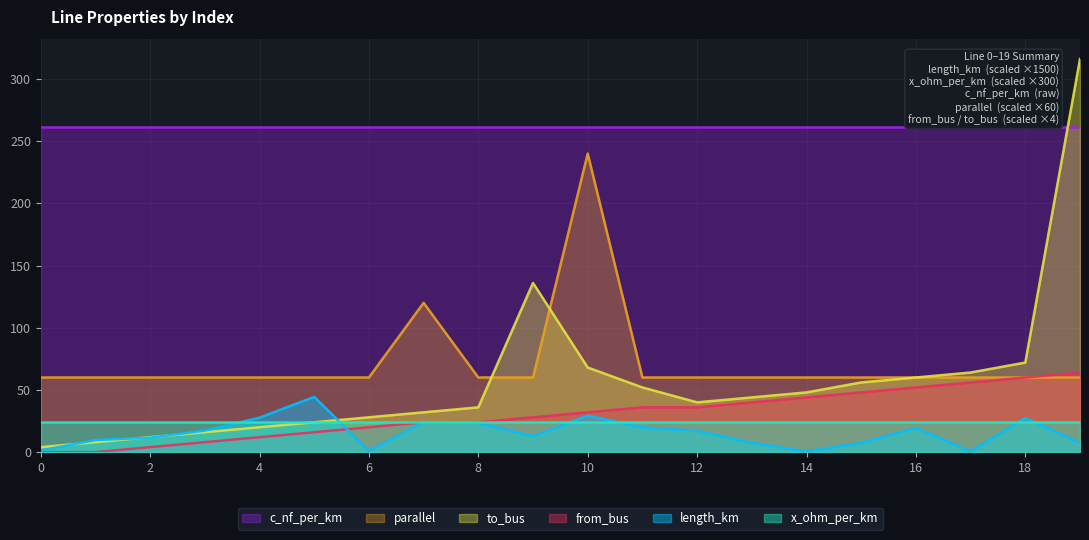

Read the from_bus value at 16.

52.0